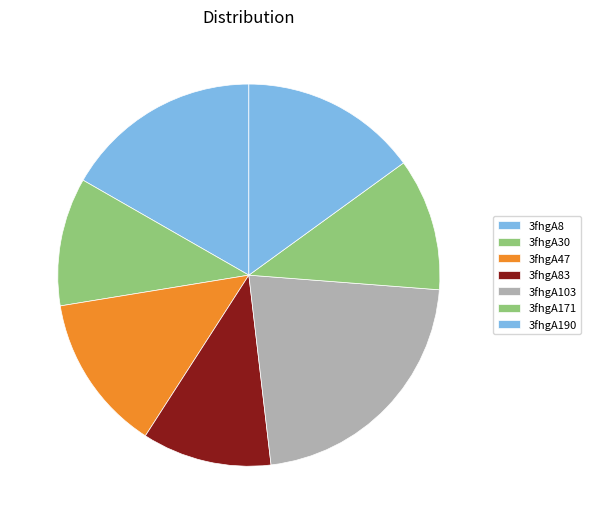

The 3fhgA83 slice represents 11% of the pie. True or false?

True